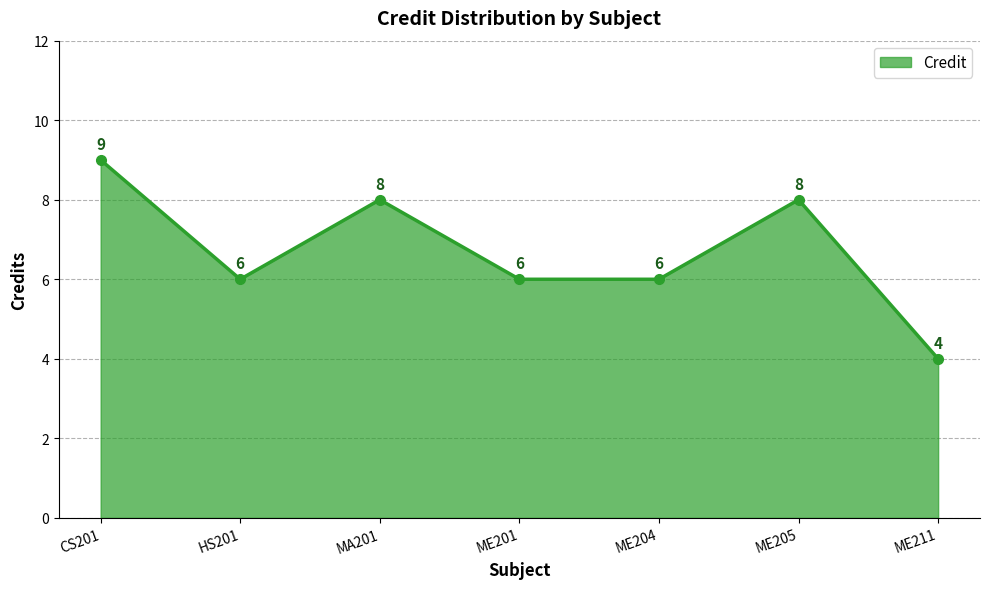

True or false: the data has more than 2 interior local peaks.

False